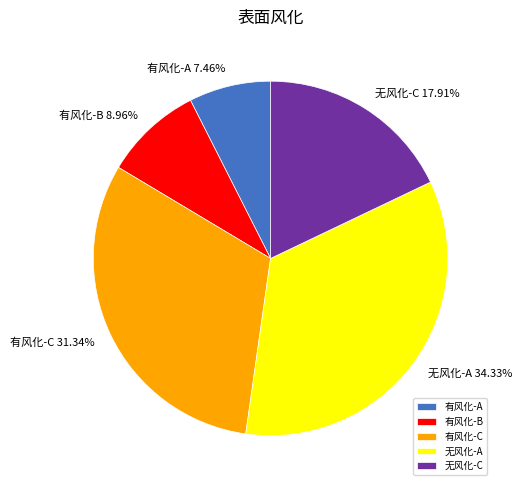

To the nearest percent, what percentage of the pie is 有风化-A?

7%